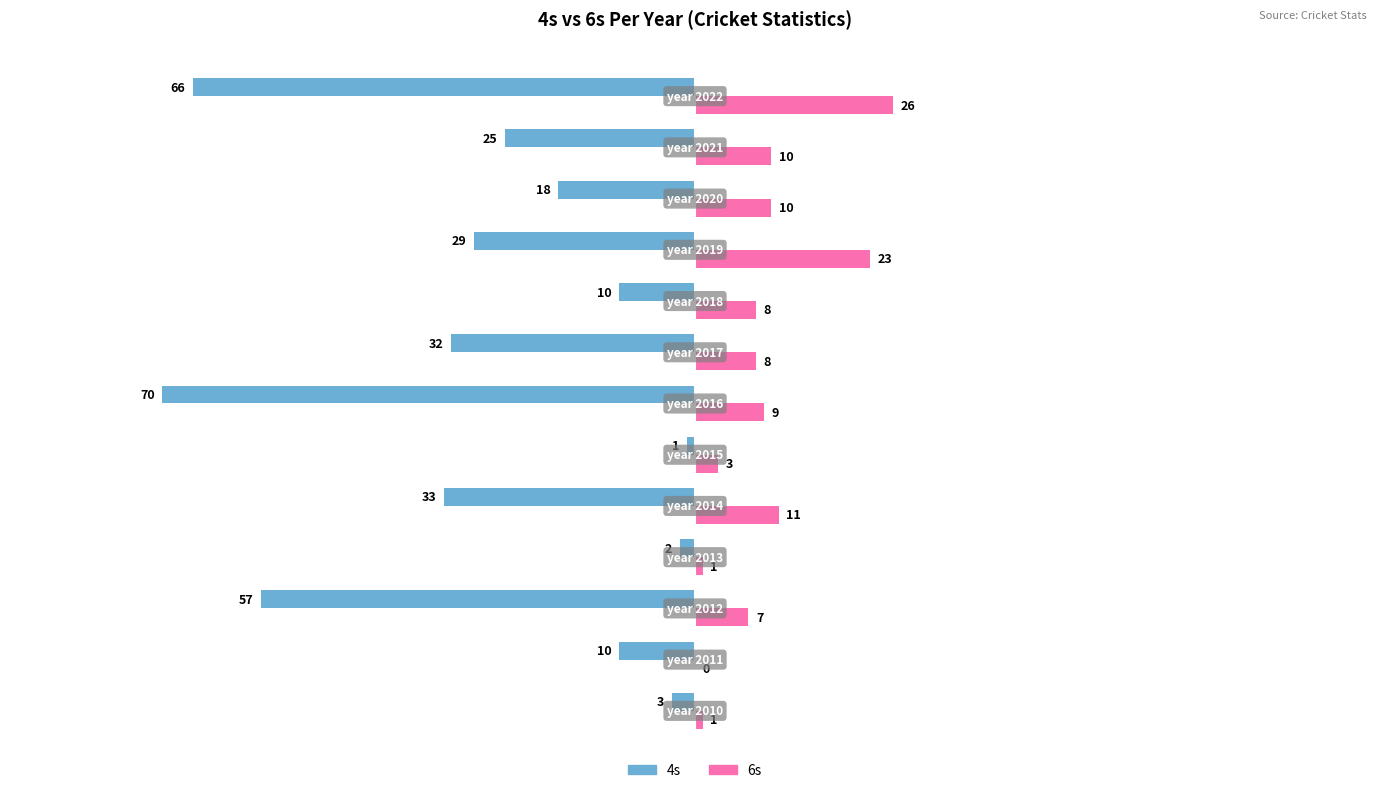

What is the maximum value shown in the chart?

26